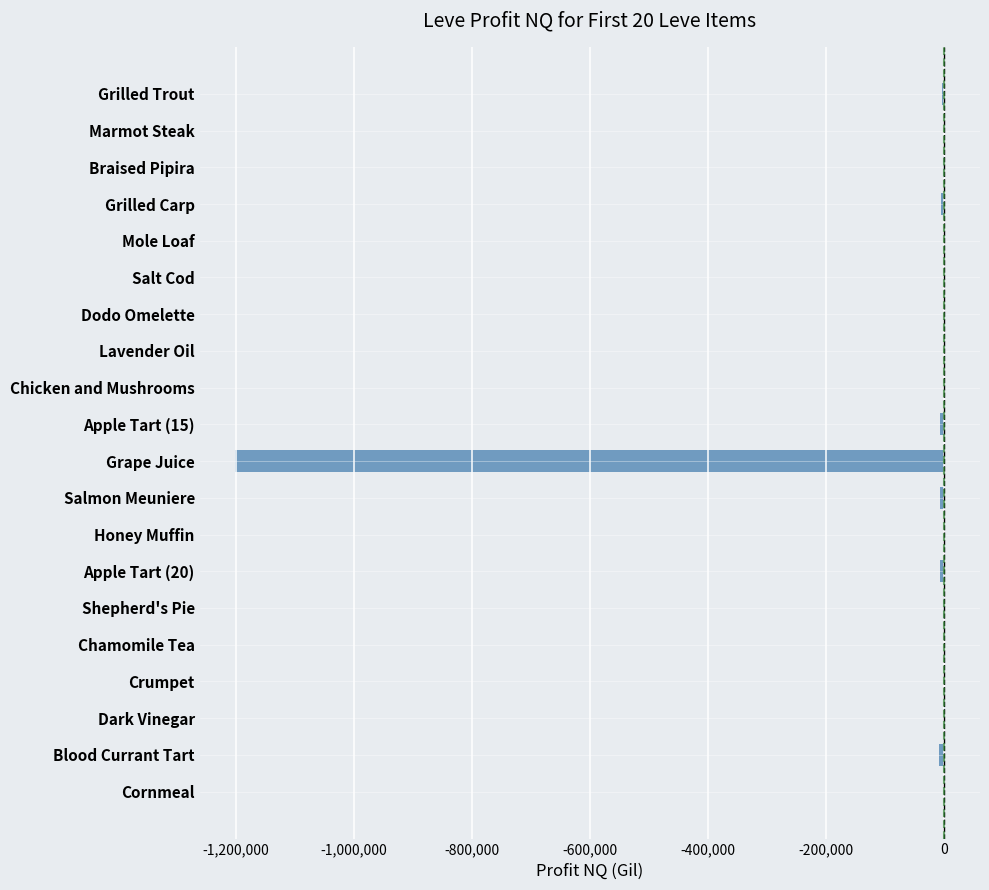

How many data points are above -1004?

9